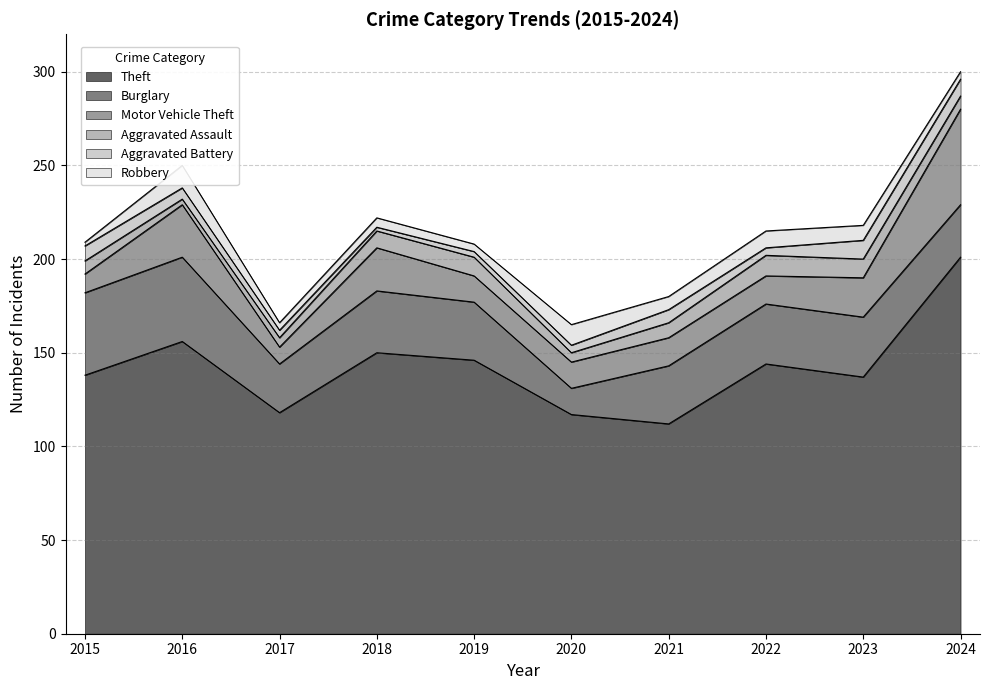

The Theft series shows 150 at 2018. True or false?

True